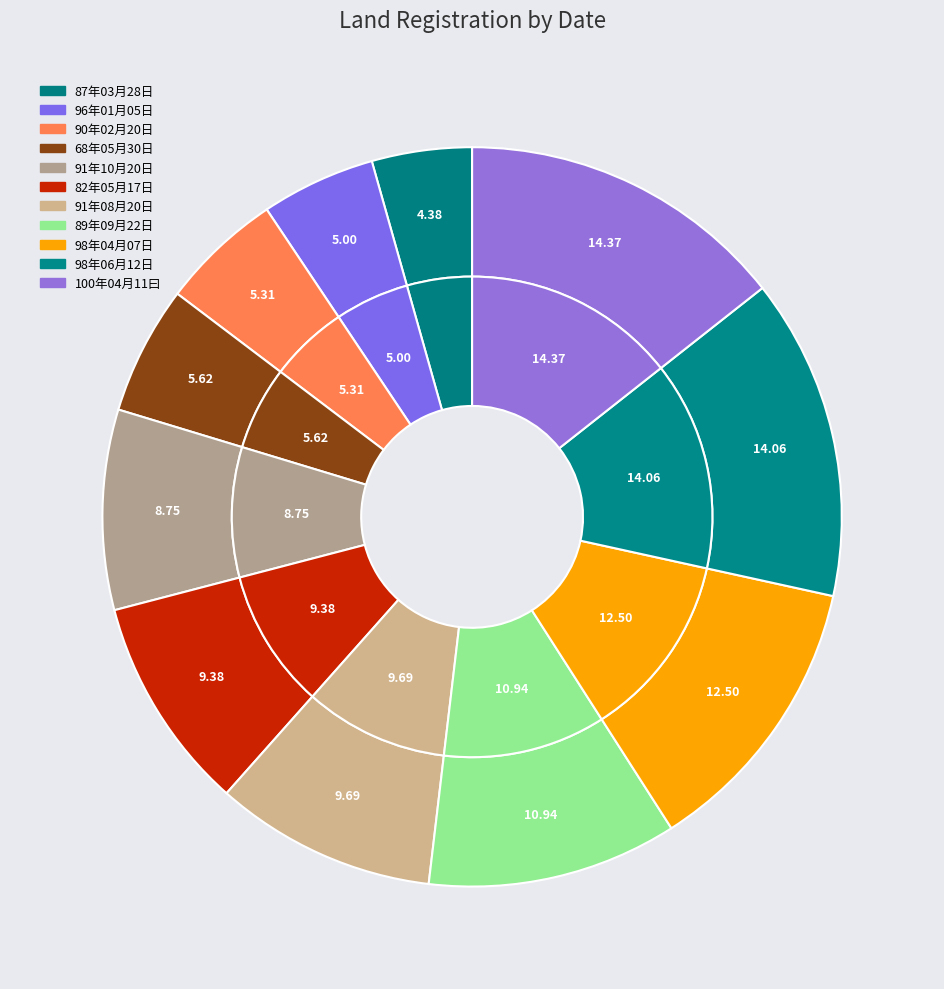

Which slice is the smallest?

87年03月28日